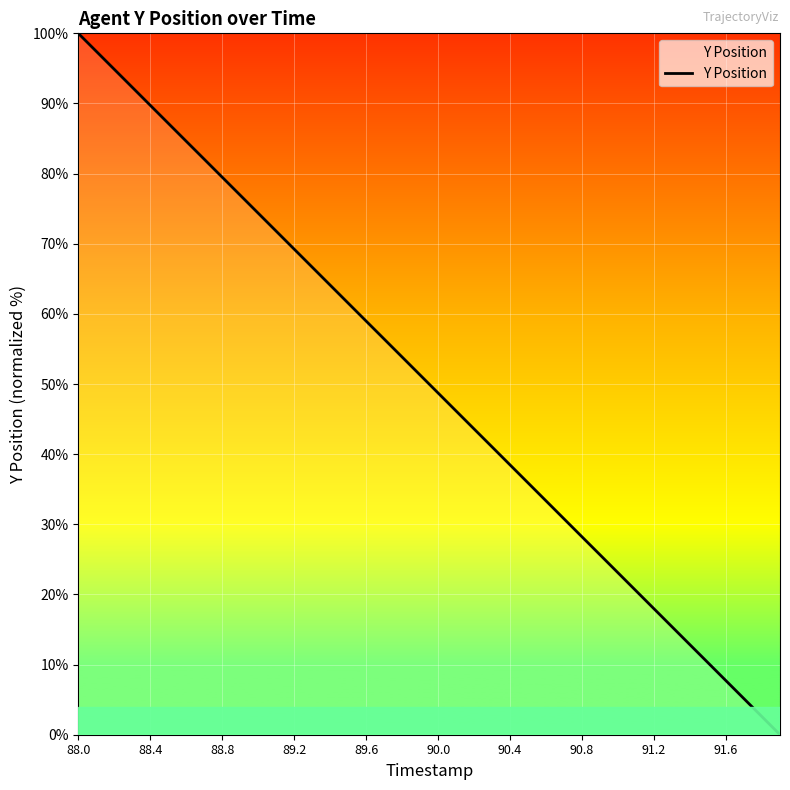

What is the difference between the maximum and minimum values?

100.0